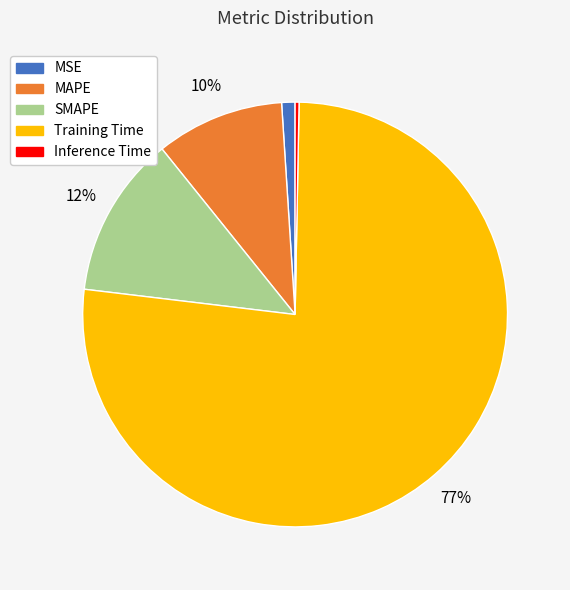

What is the smallest slice in the pie chart?

Inference Time